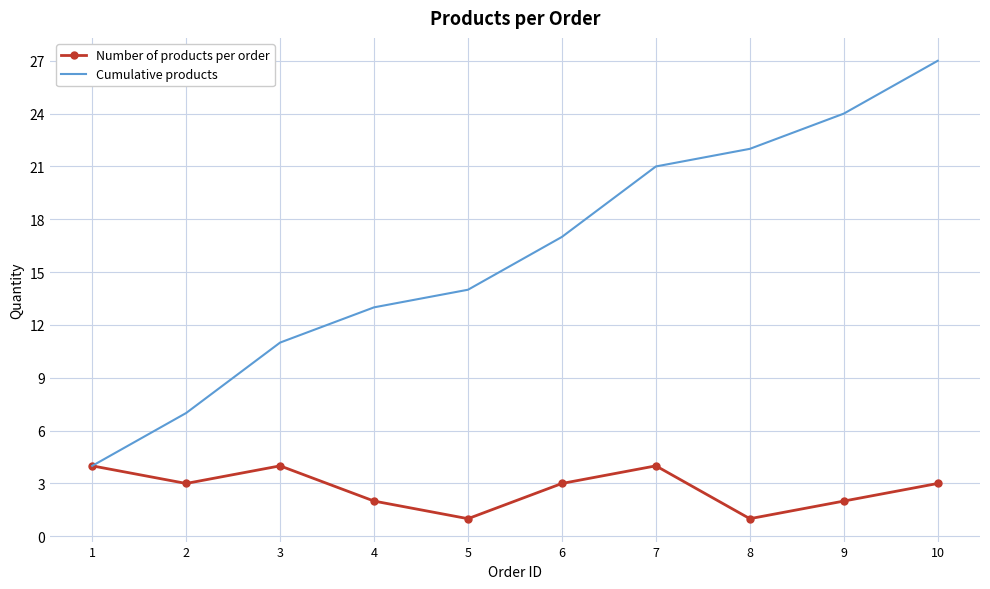

What is the lowest value of the Cumulative products series?

4